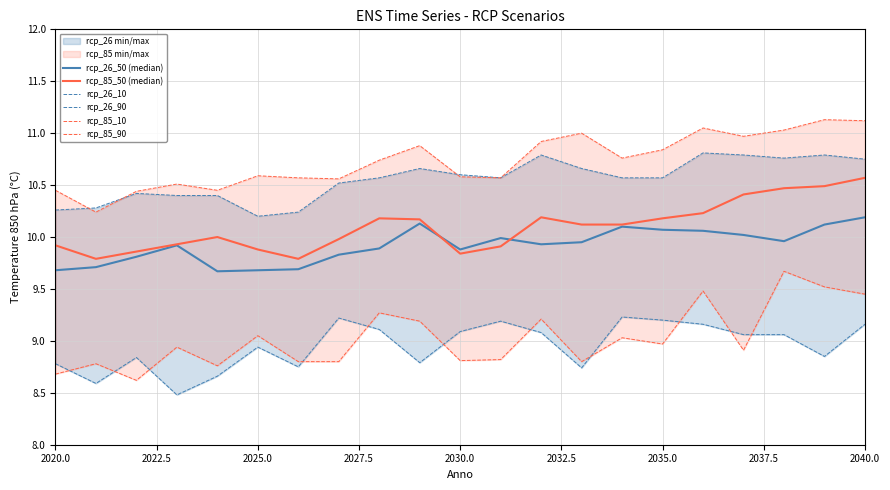

Which series has the largest range (max minus min)?

rcp_85_10